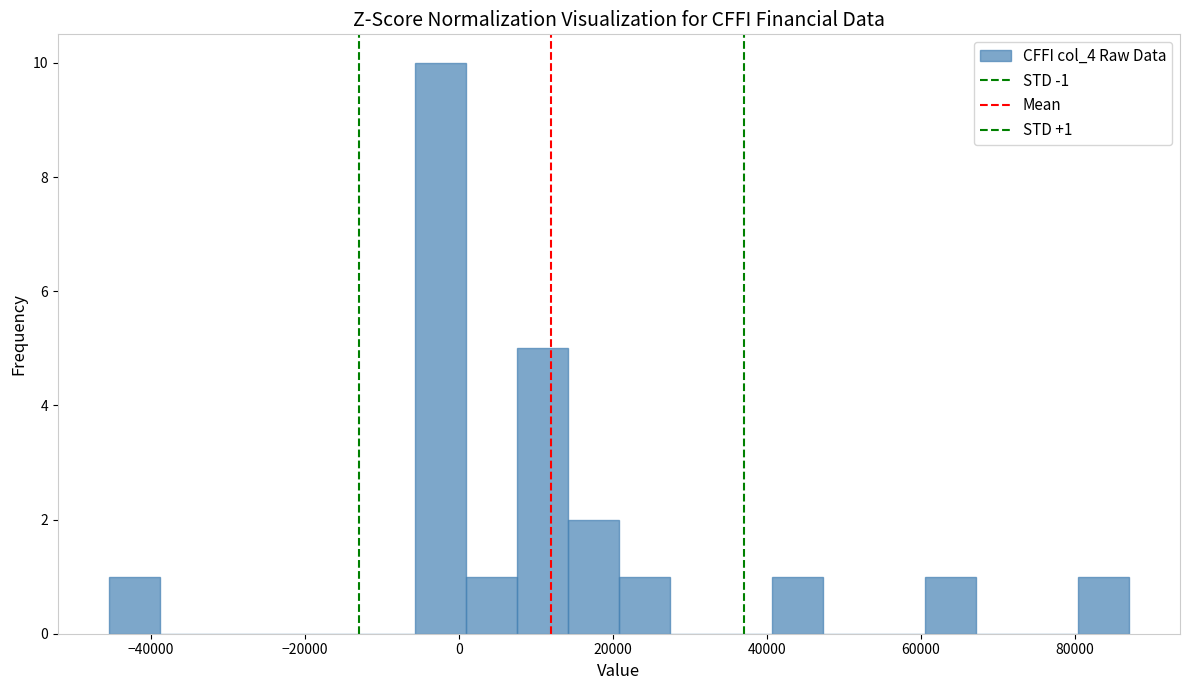

Read against the x-axis, roughly where is the centre of the tallest bar?

-2000